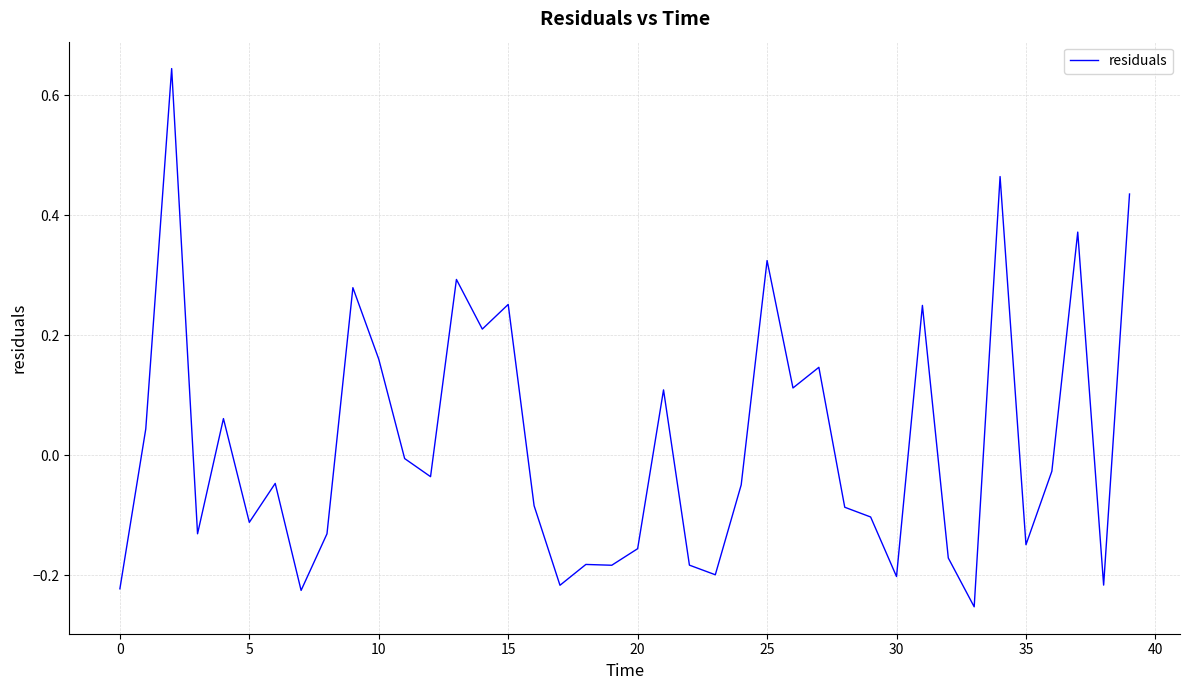

The chart shows a value of -0.1 at 20. True or false?

False